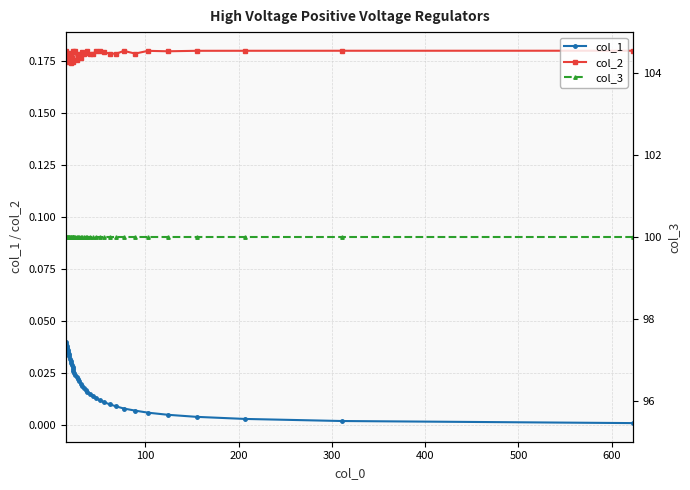

True or false: col_1 and col_2 intersect in this chart.

False